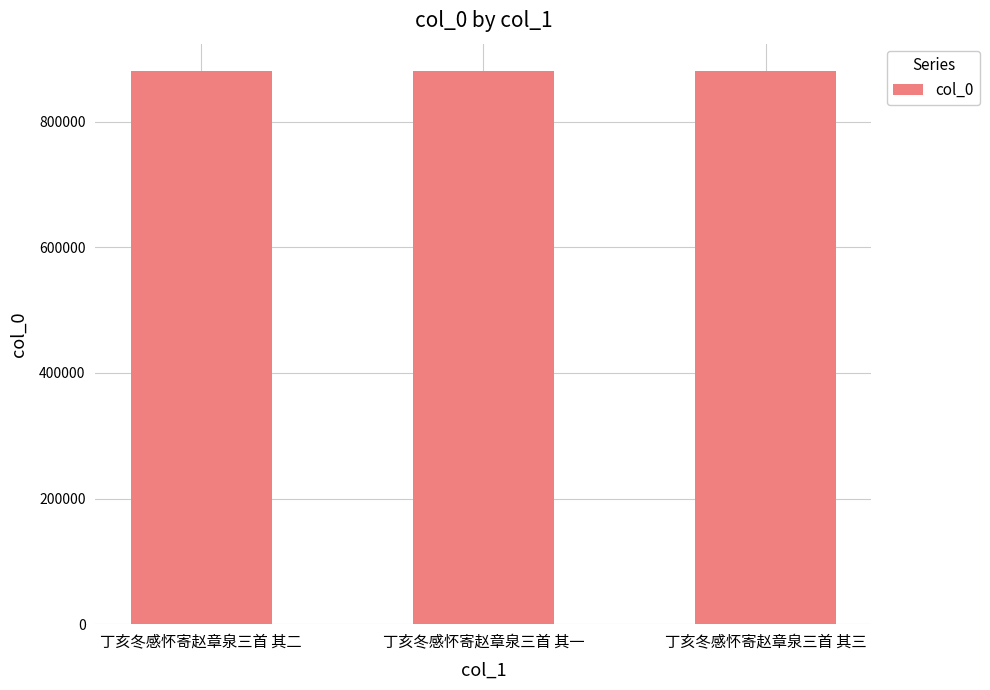

Does the chart contain any negative values?

No